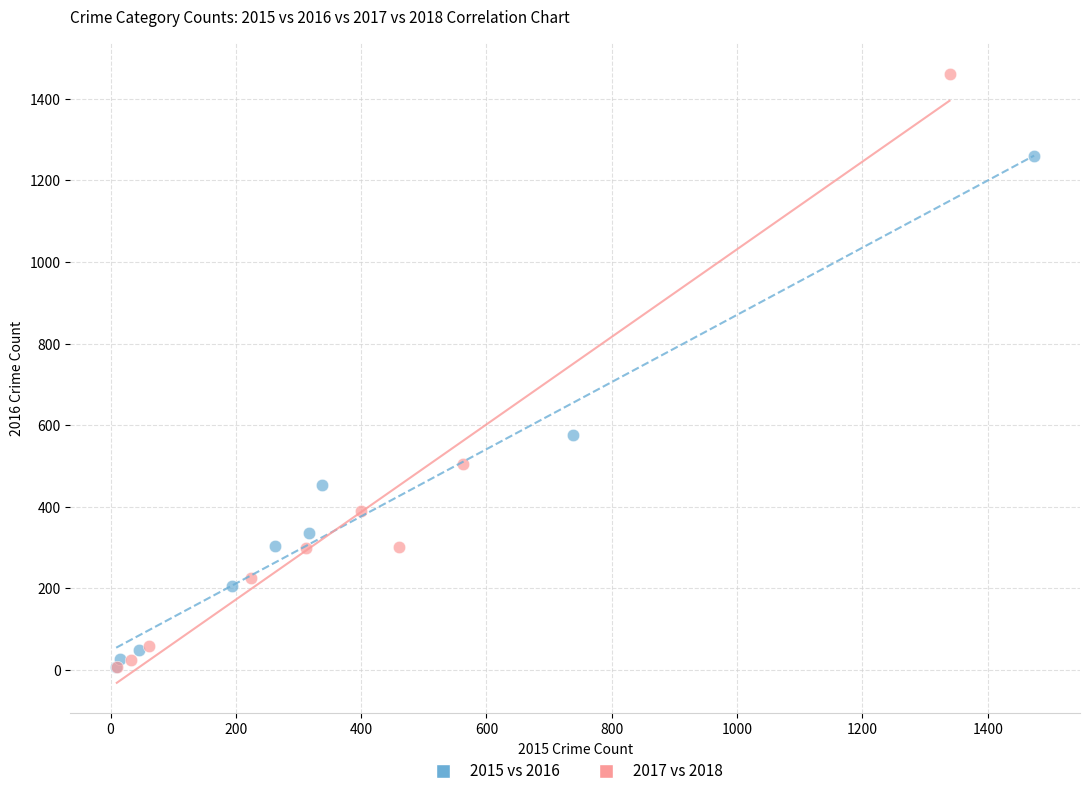

Which series has the largest Y range (max minus min)?

2017 vs 2018